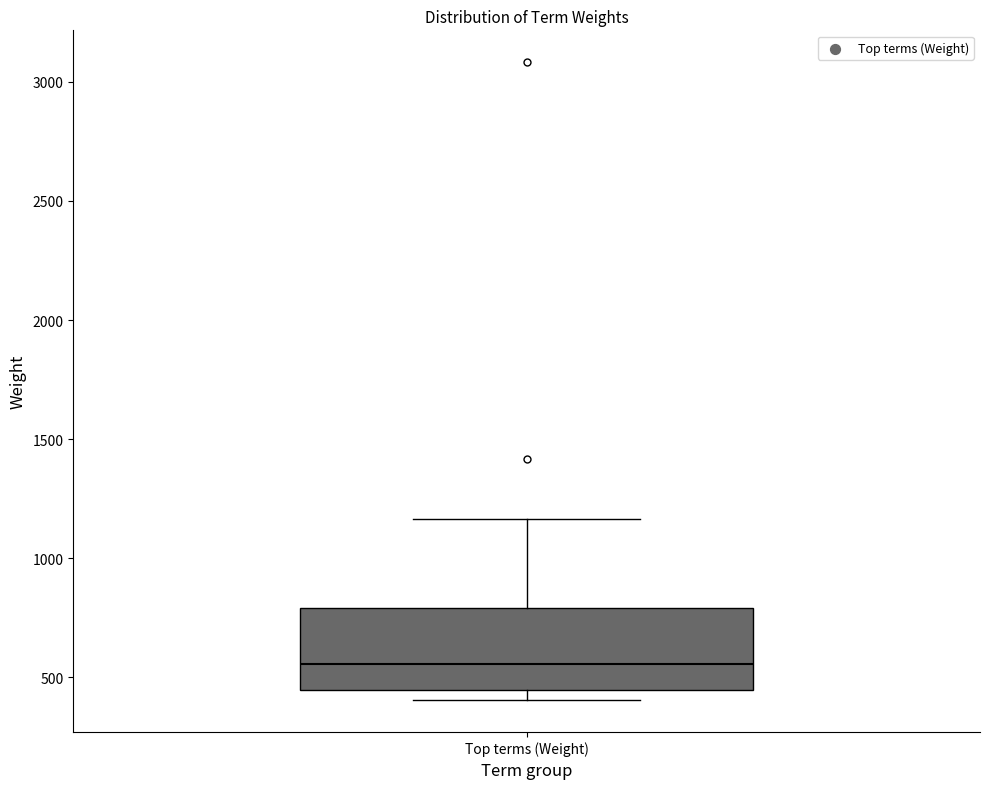

Transcribe this box plot: give where the median line is, the range the box spans, and where the two whiskers end, as read against the y-axis. The values are not printed on the chart, so give them approximately, as read against the axis.

median 550, box 450 to 800, whiskers 400 to 1150